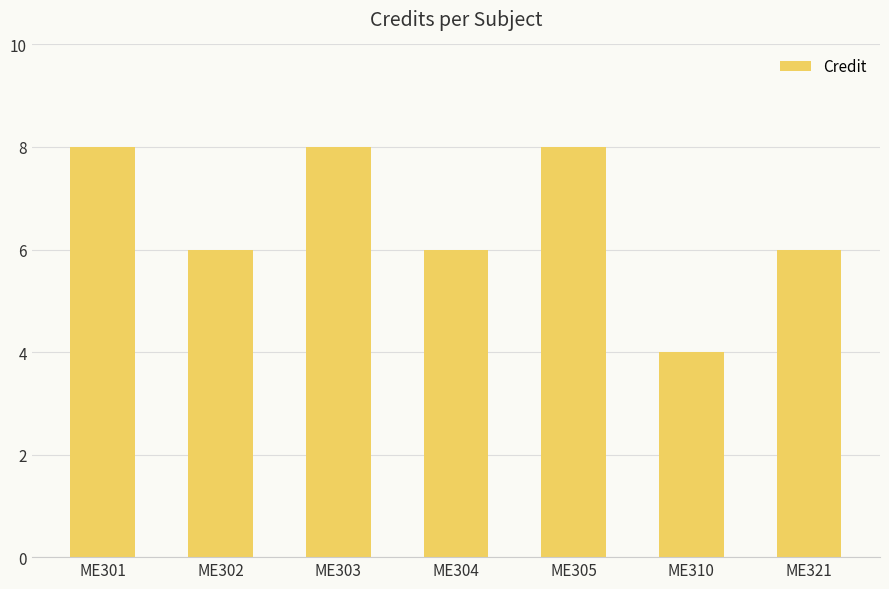

What is the maximum value shown in the chart?

8